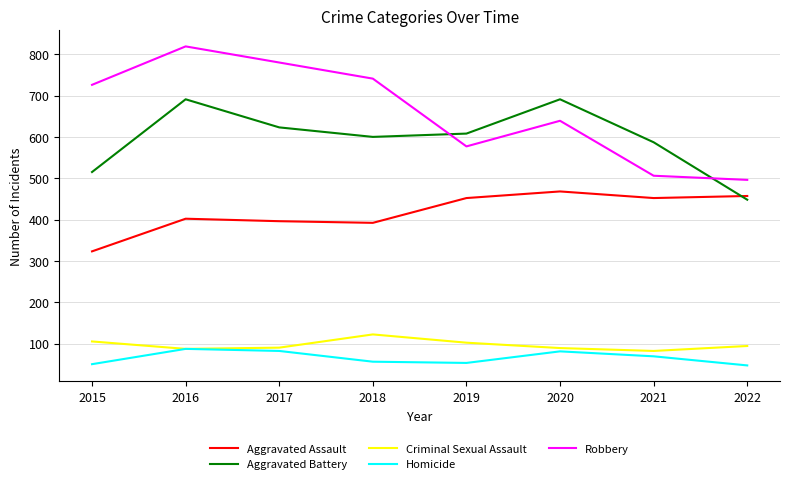

Which series has the widest spread of values?

Robbery